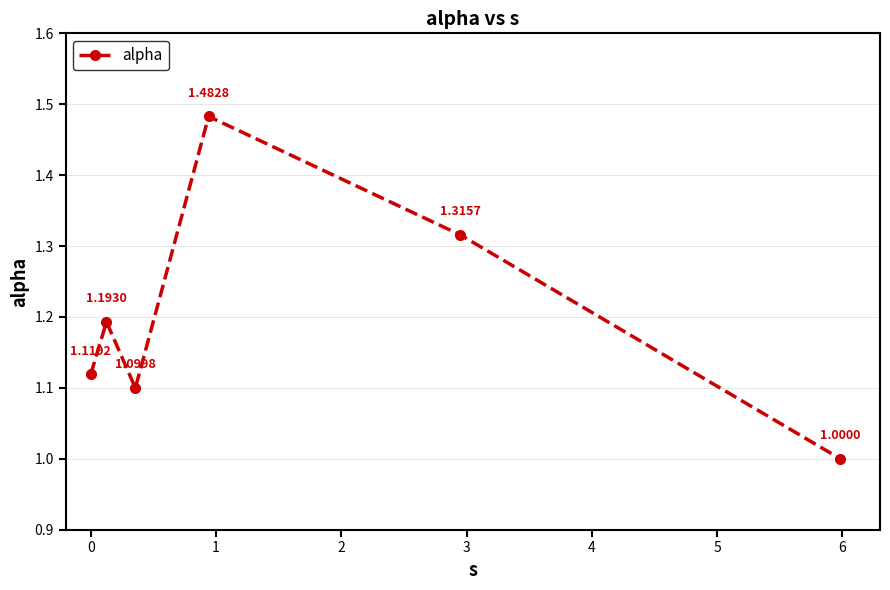

How many points are higher than both their immediate neighbors (excluding endpoints)?

2